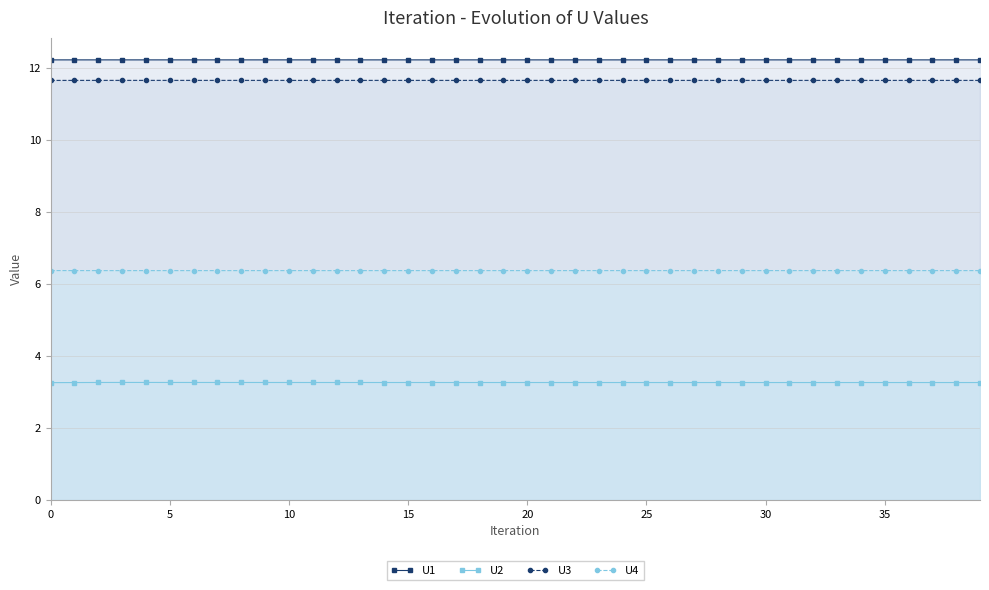

The value of U4 at 9 is 6.4. True or false?

True